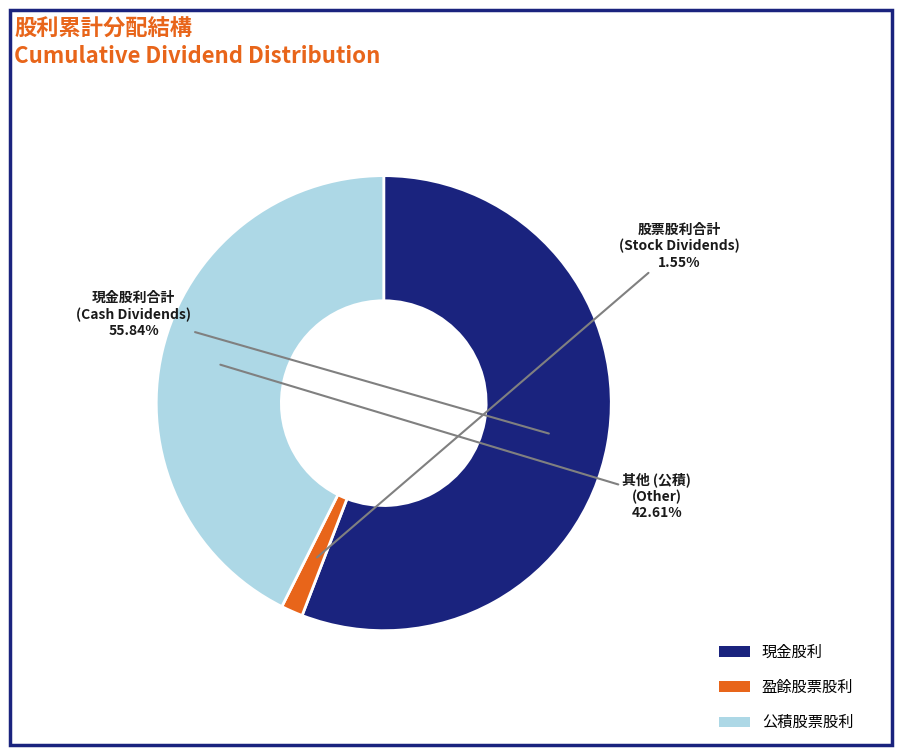

Is there any slice that represents more than half of the pie?

Yes